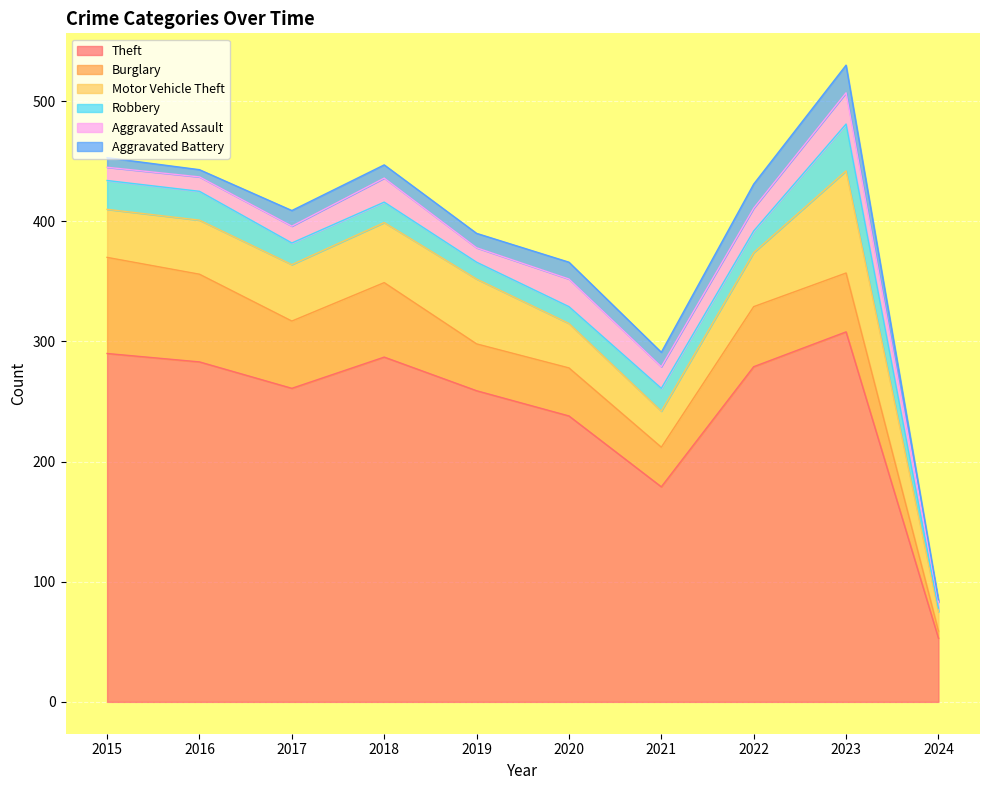

What is the maximum value for Robbery?

39